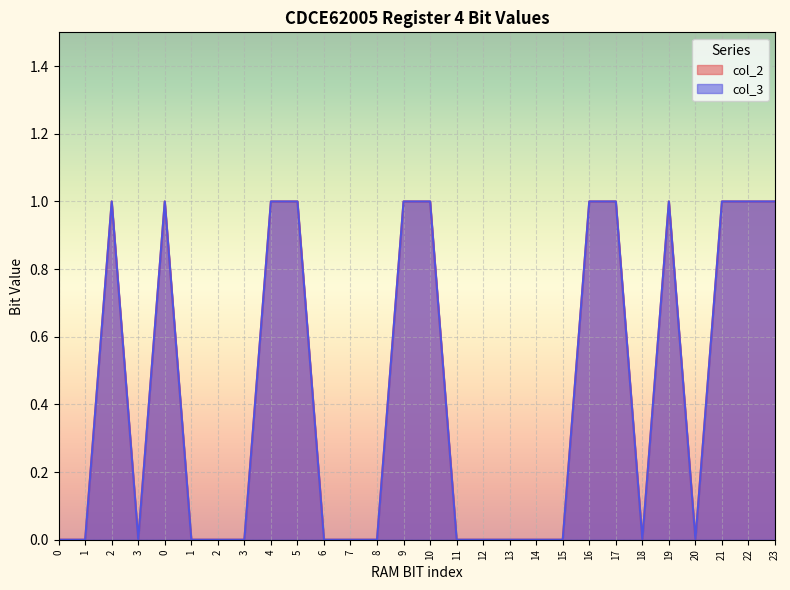

True or false: col_3 and col_2 cross at least once.

False